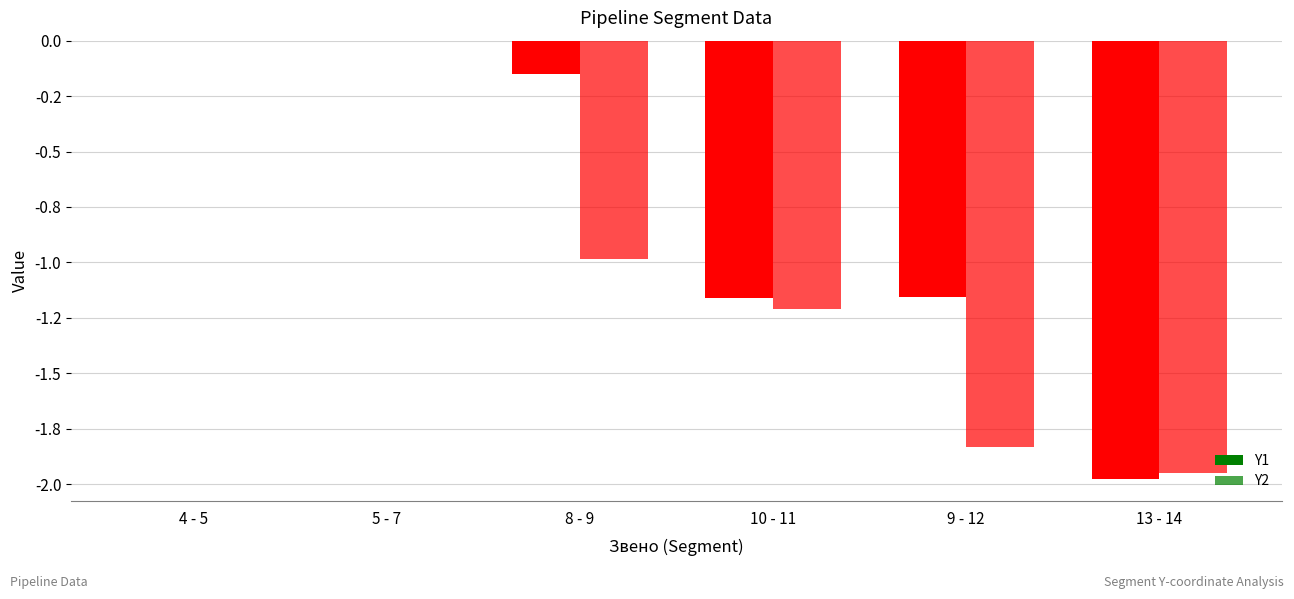

List the series in order of their peak value, highest first.

Y1, Y2